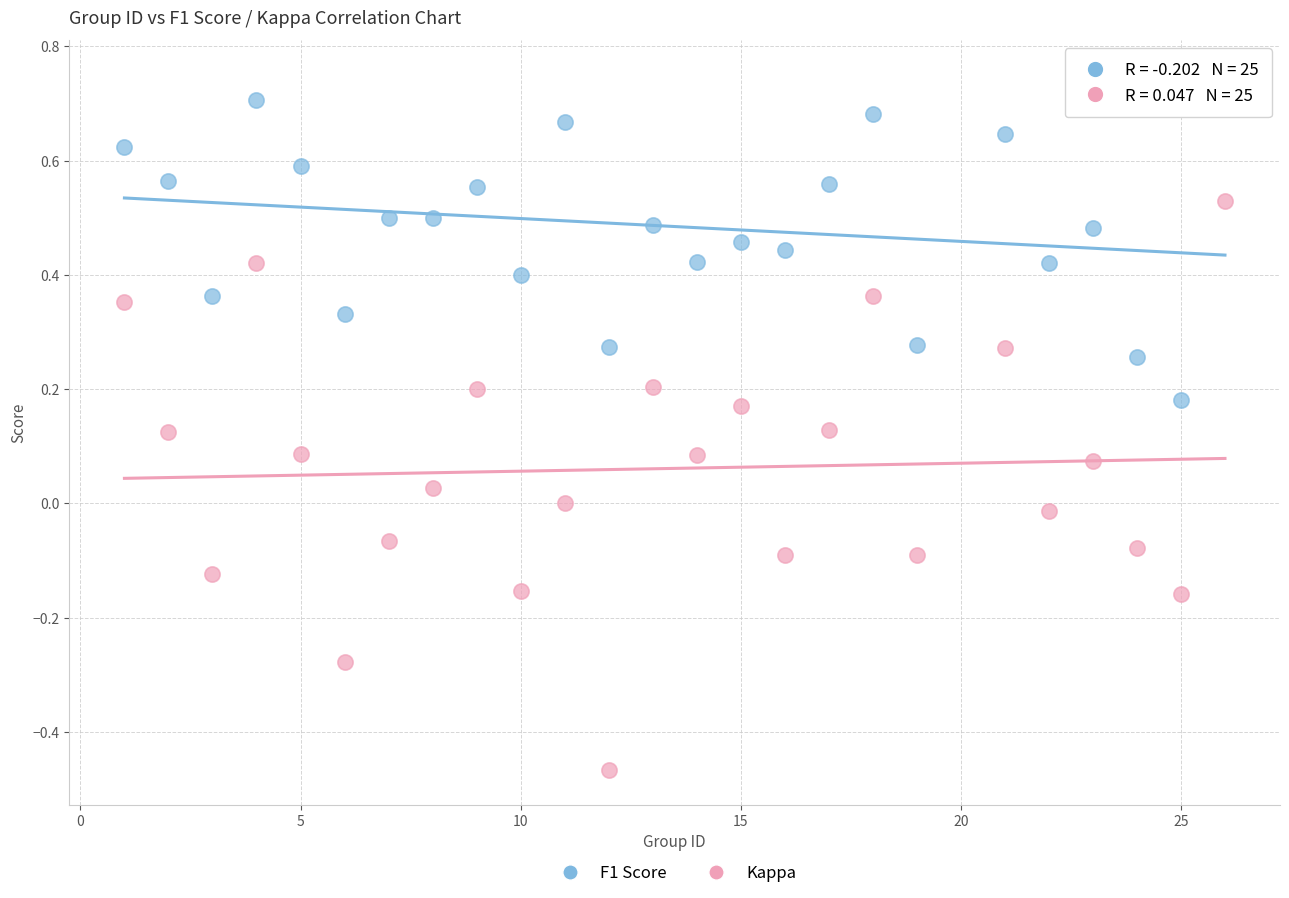

Which series contains the lowest Y value?

Kappa